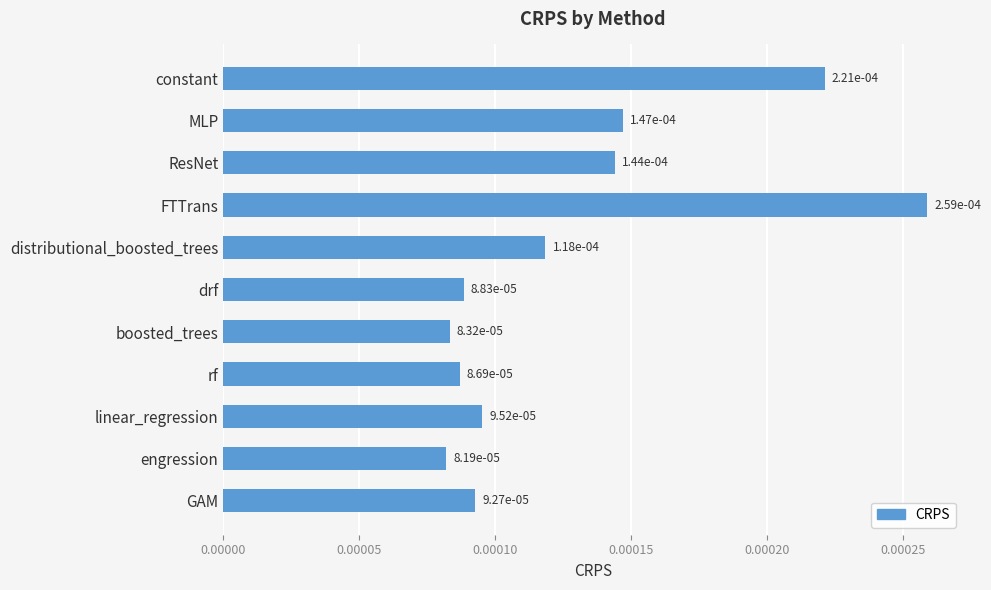

What is the label of the 10th bar from the bottom?

MLP